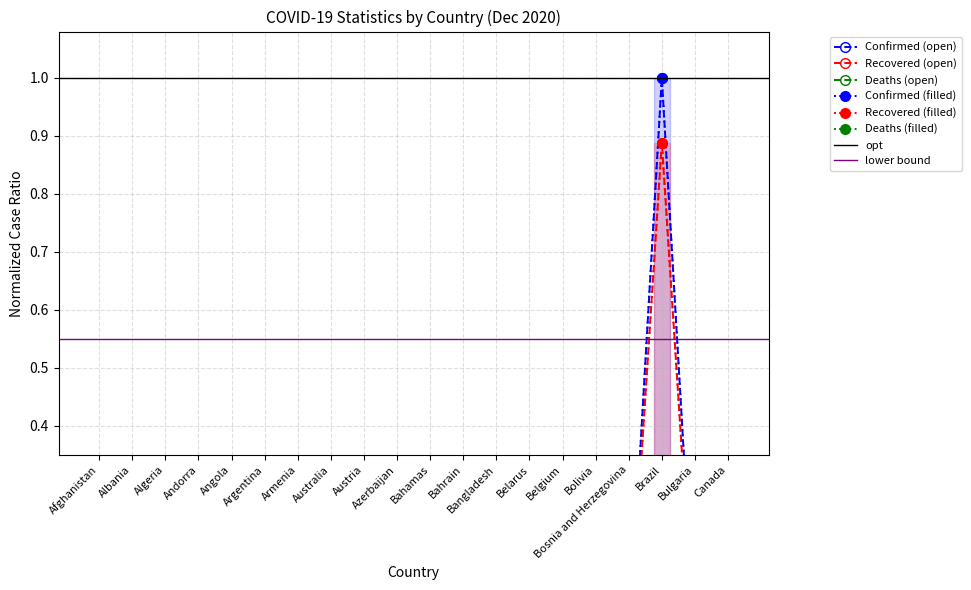

Between Afghanistan and Bulgaria, which is larger?

Bulgaria